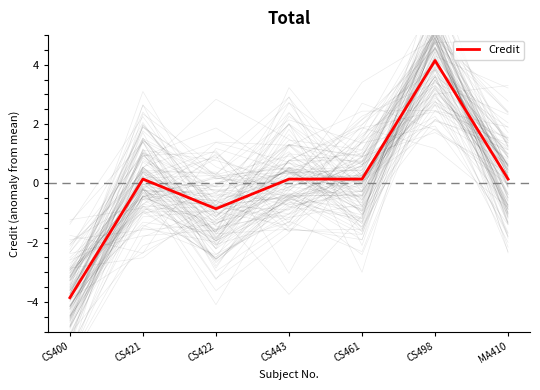

What is the label of the 2nd point from the left?

CS421